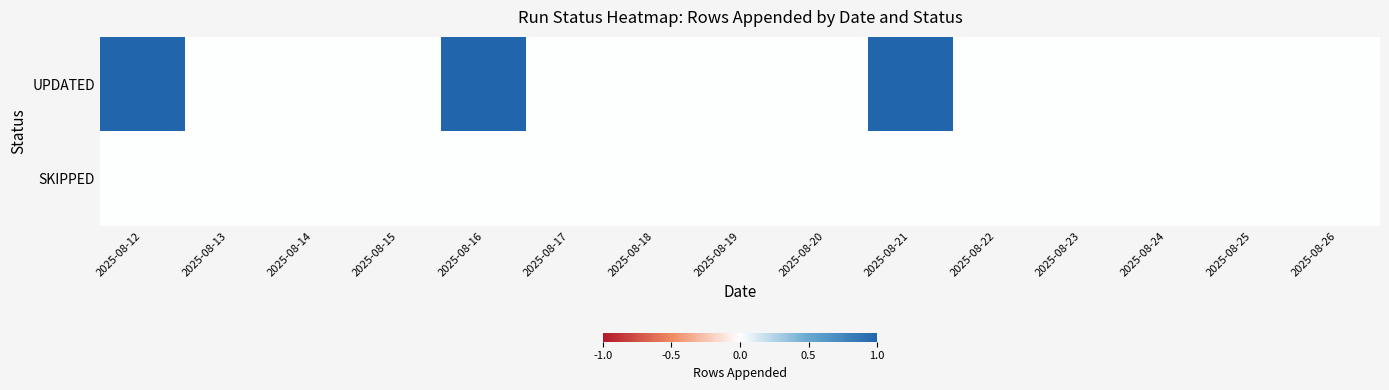

Between 2025-08-15 and 2025-08-18, which is larger?

2025-08-15